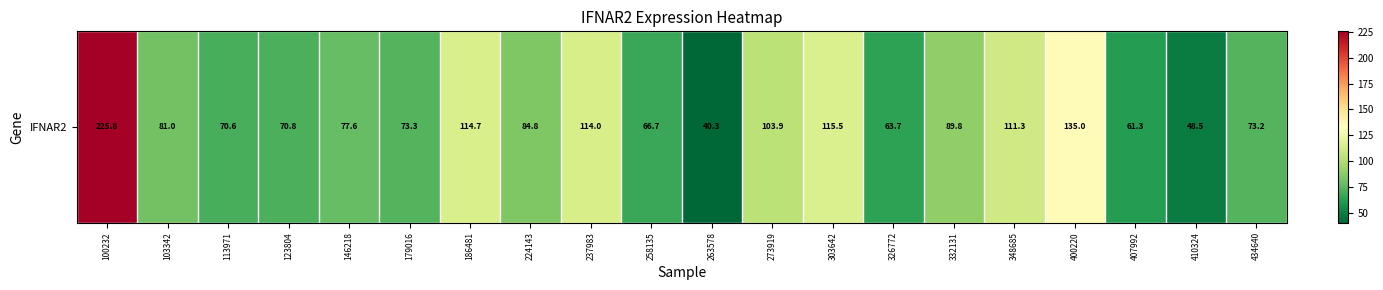

At which category does the chart reach its minimum across all series?

263578